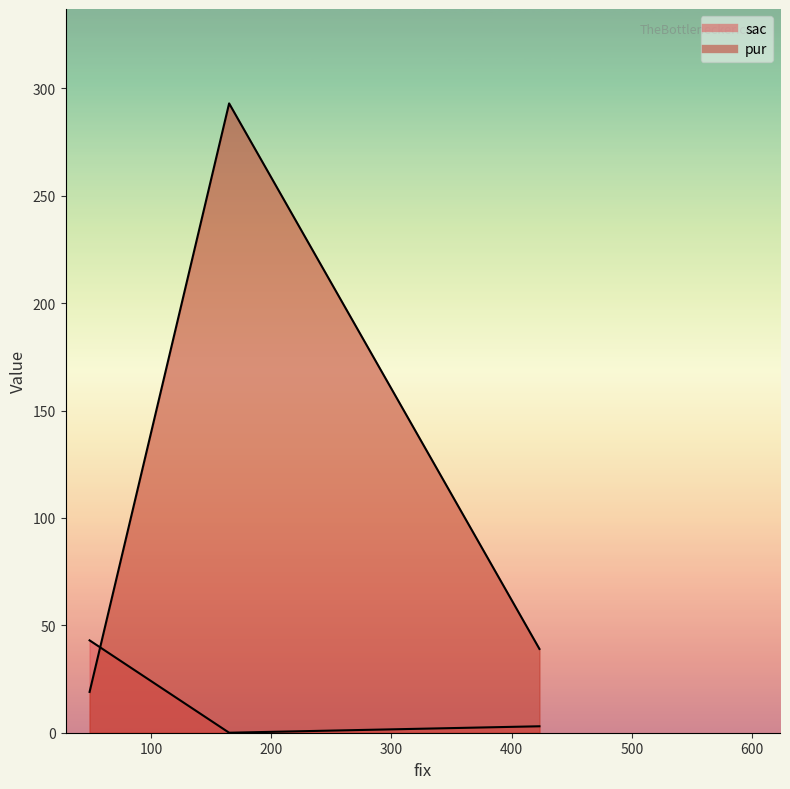

How many lines are shown in the chart?

1